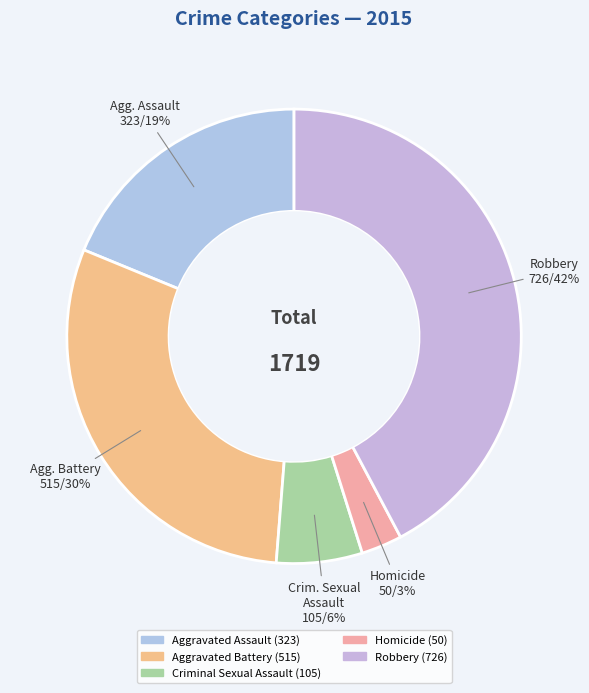

Is there a majority slice in this chart?

No